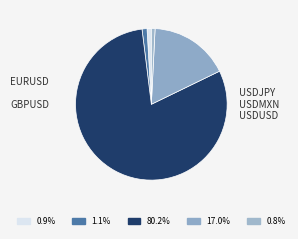

Rank the categories by value from lowest to highest.

USDUSD, EURUSD, GBPUSD, USDMXN, USDJPY